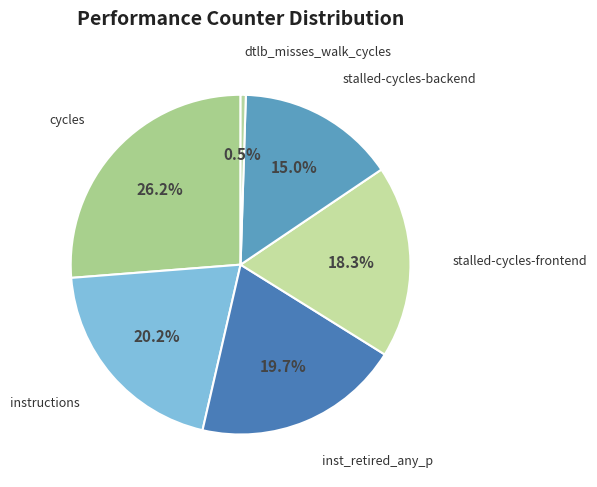

How much of the chart is everything except dtlb_misses_walk_cycles?

99.5%